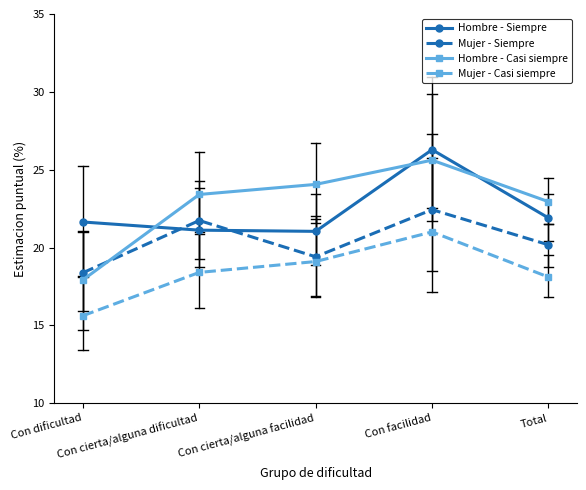

True or false: Mujer - Casi siempre and Hombre - Casi siempre cross at least once.

False